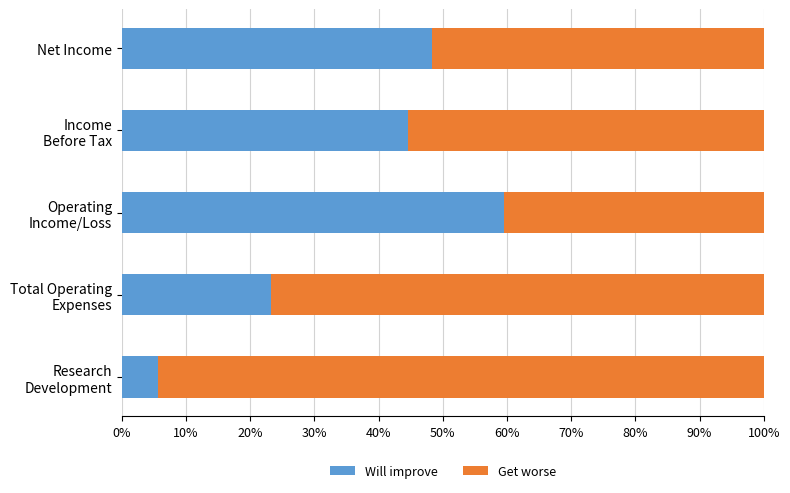

What is the maximum value for Will improve?

59.5